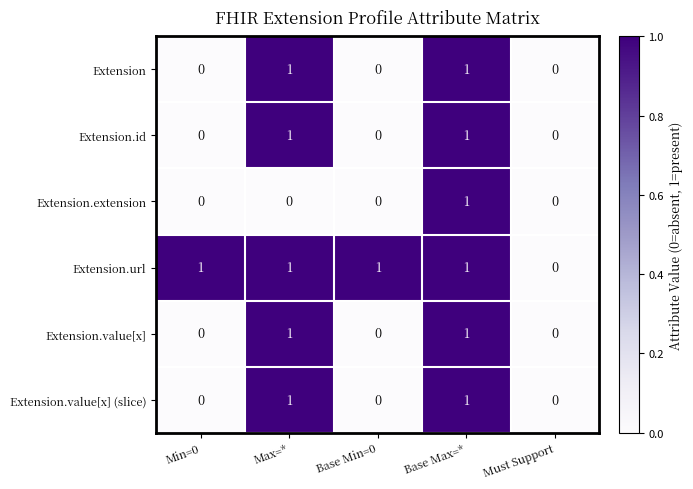

Which series has the largest total across all categories?

Extension.url